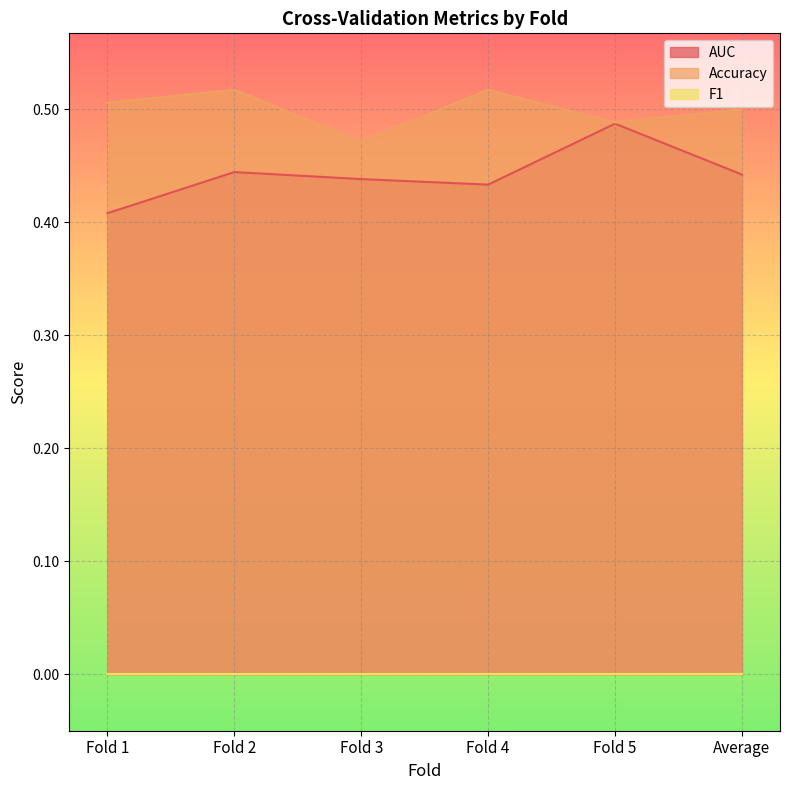

What is the spread (max minus min) of values at Fold 2?

0.1